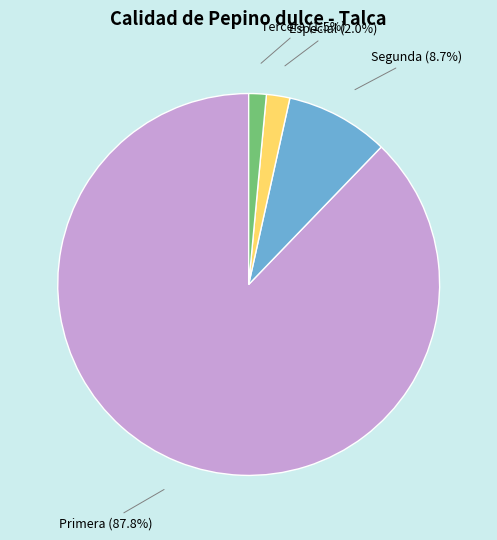

How many slices are in this pie chart?

4